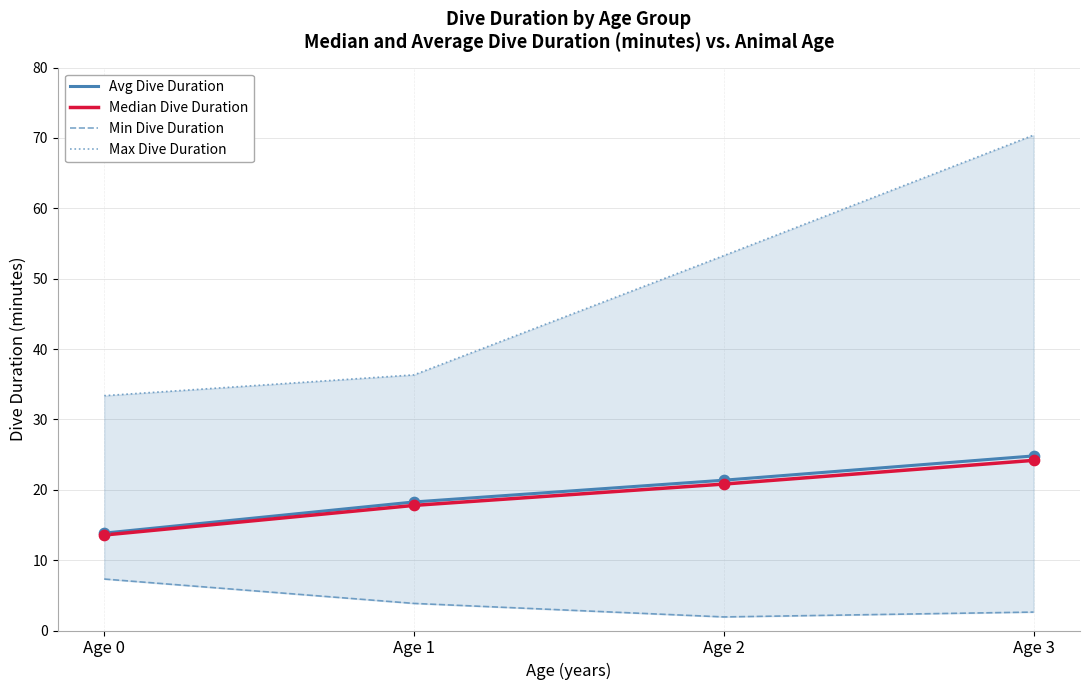

At which category is the sum across all series the highest?

Age 3